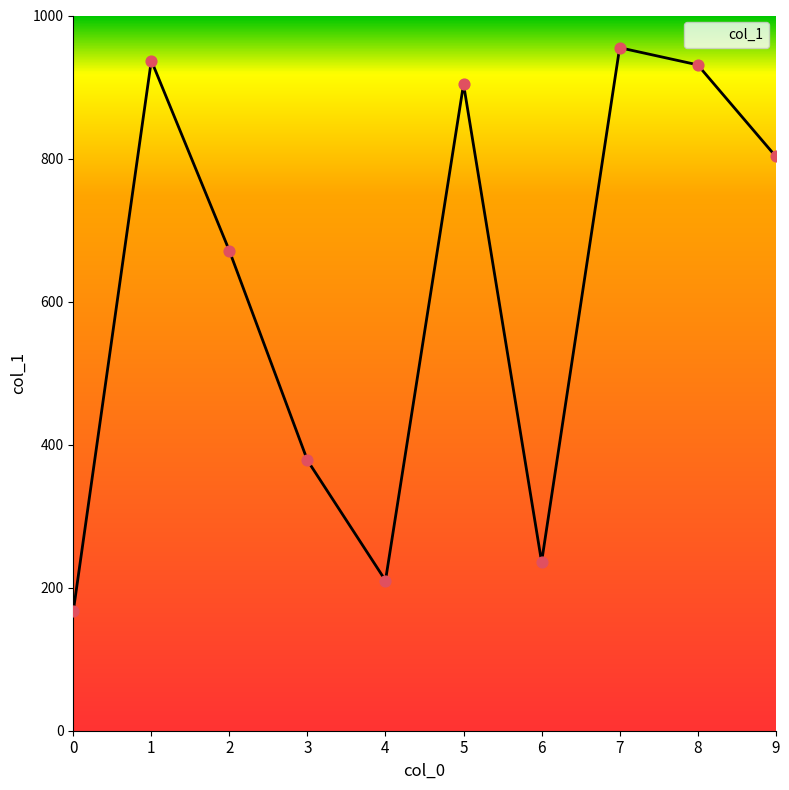

Which has a higher value, 5 or 8?

8